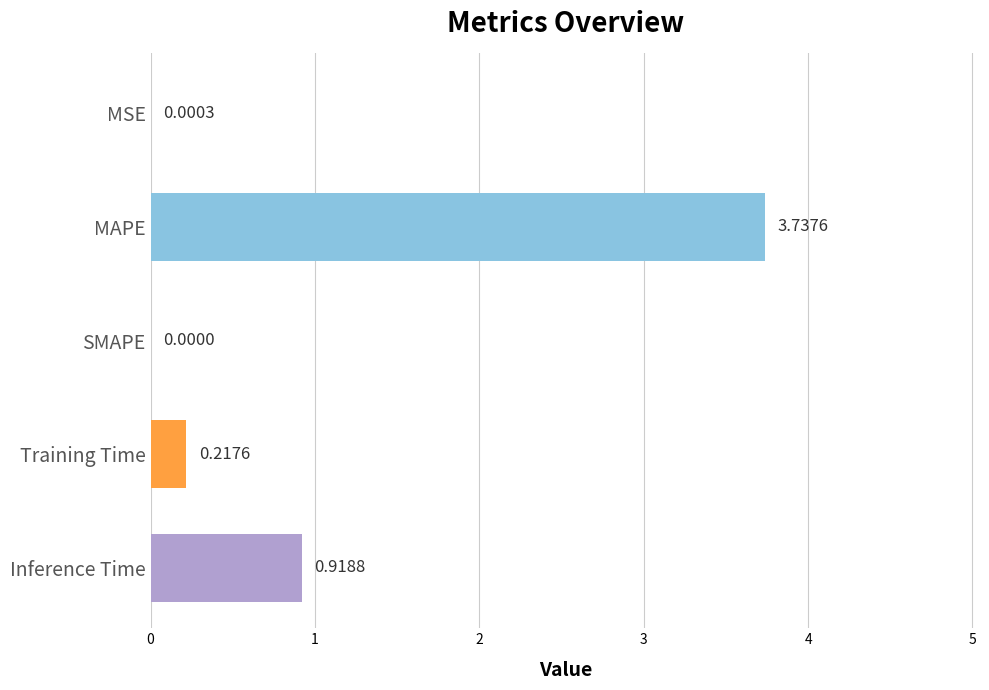

Where is the data nearest to the value 1?

Inference Time